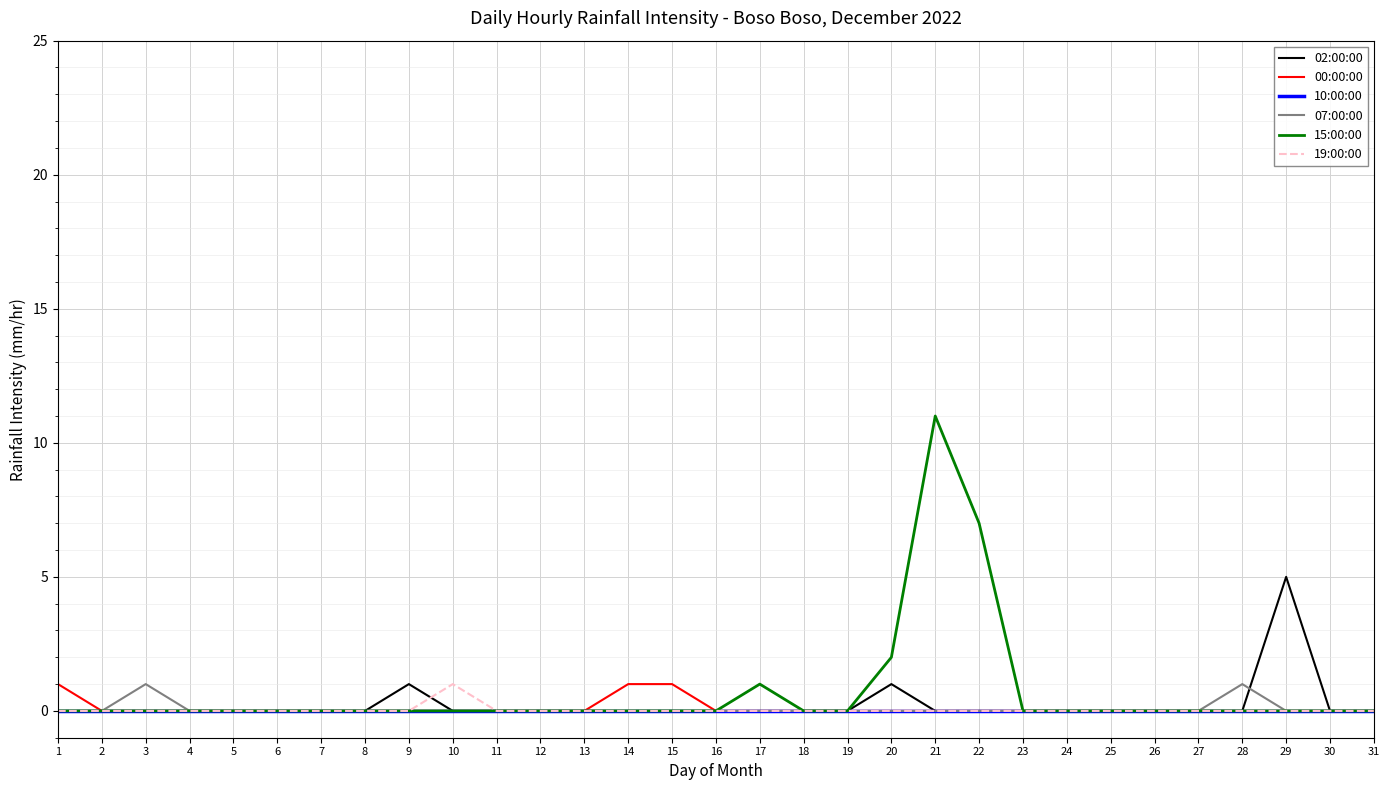

What are all the series names shown in the legend?

02:00:00, 00:00:00, 10:00:00, 07:00:00, 15:00:00, 19:00:00